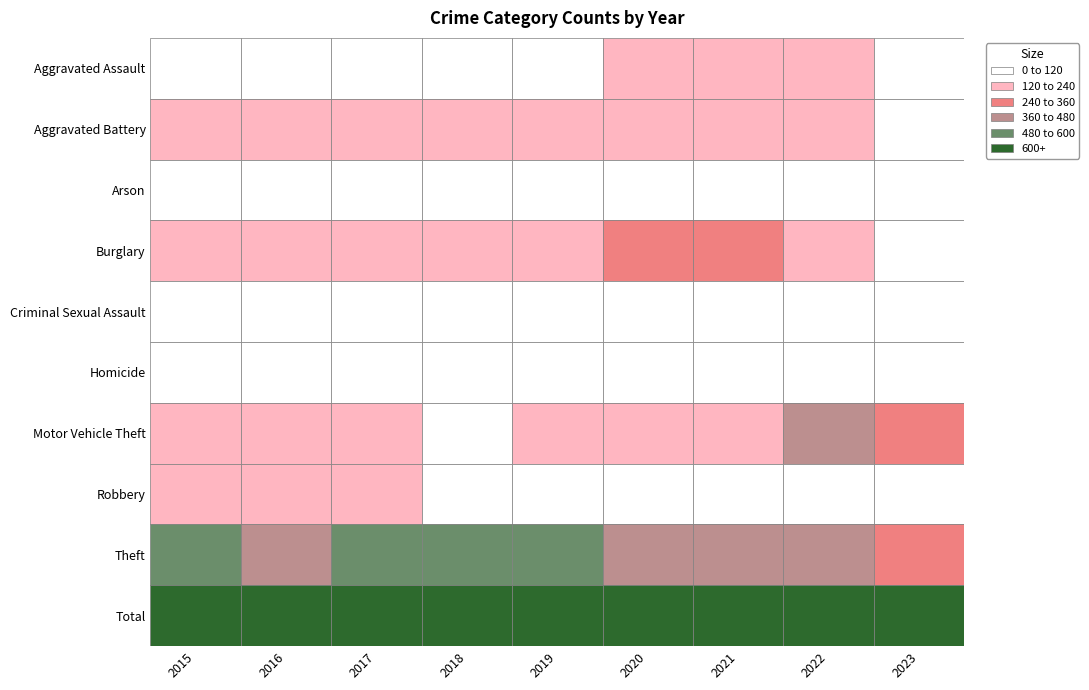

What is the greatest value displayed?

1423